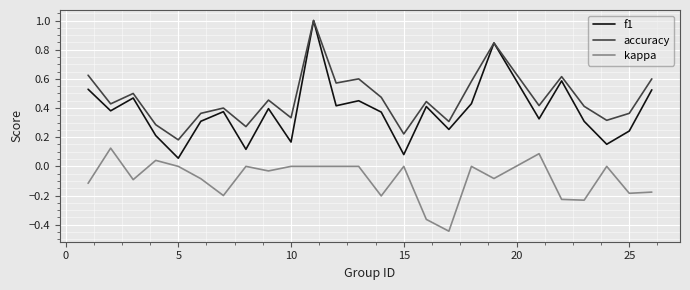

Which series has the largest range (max minus min)?

f1